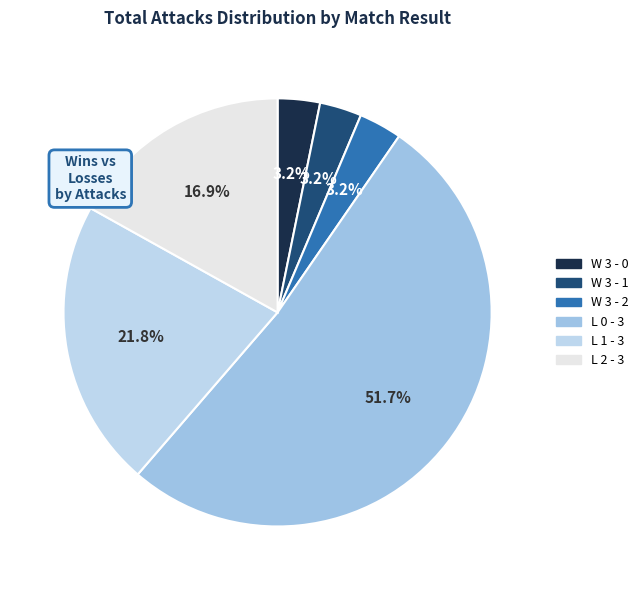

Is L 1 - 3 the majority of the pie?

No